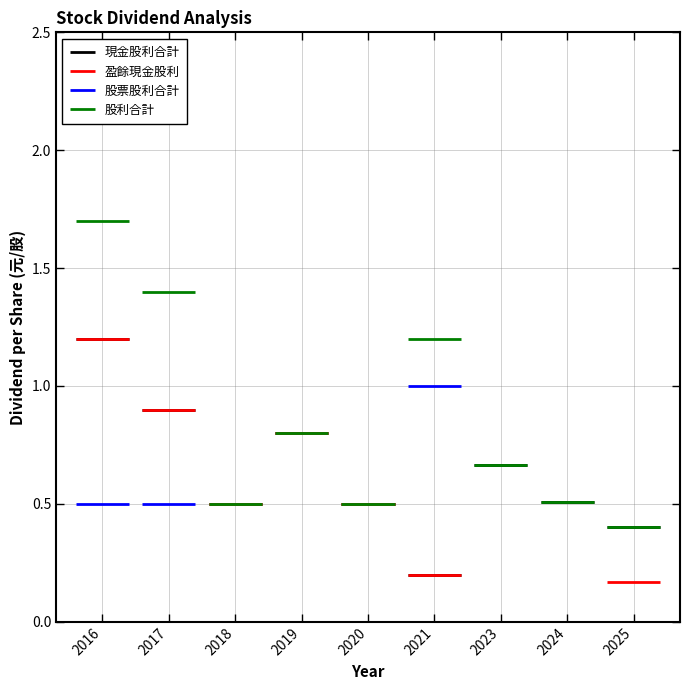

True or false: 盈餘現金股利 and 股利合計 intersect in this chart.

False